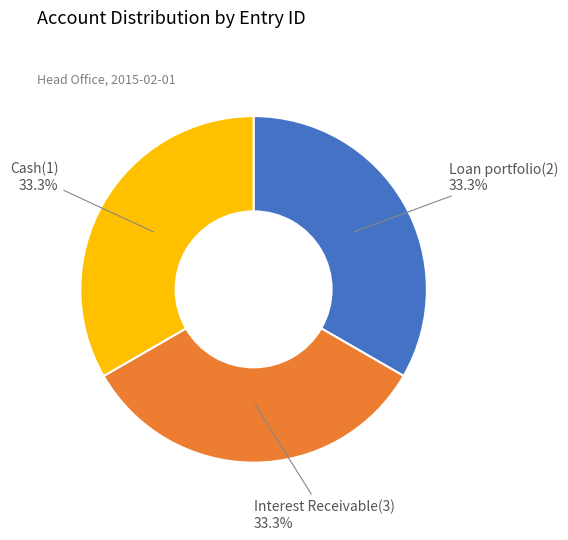

True or false: Cash(1) accounts for 45% of the total.

False